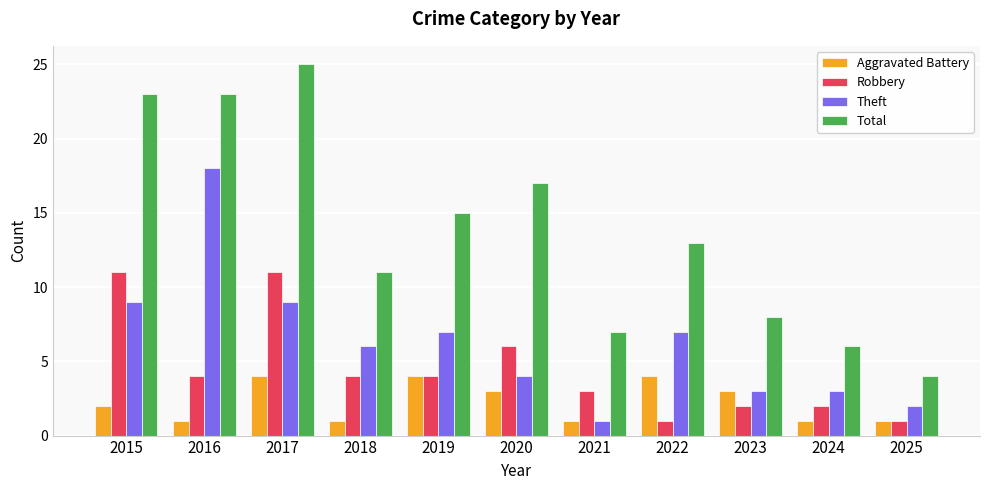

What is the lowest value of the Aggravated Battery series?

1